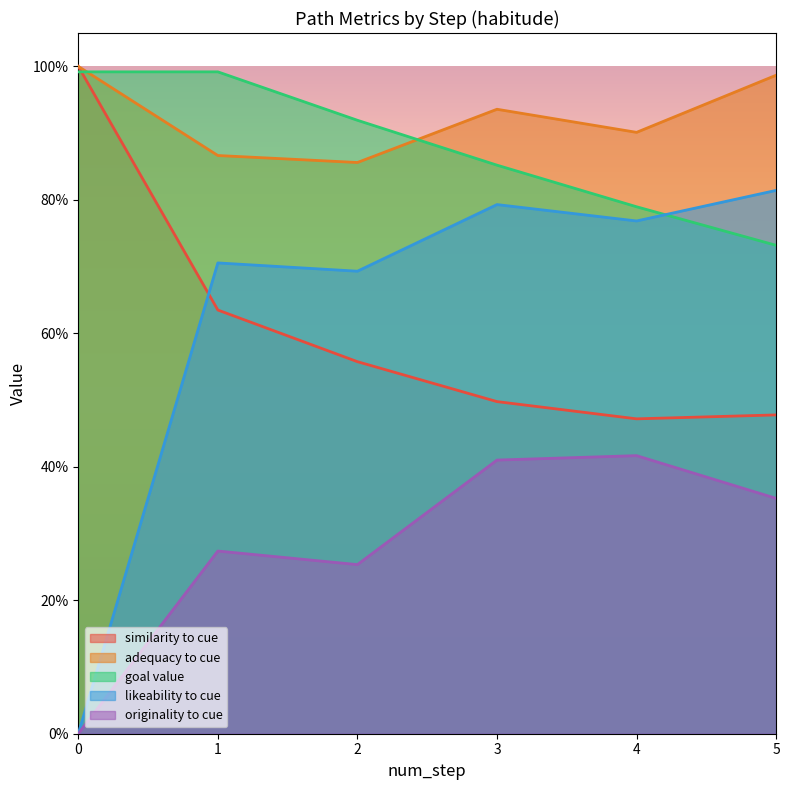

True or false: similarity_to_cue and adequacy_to_cue cross at least once.

False